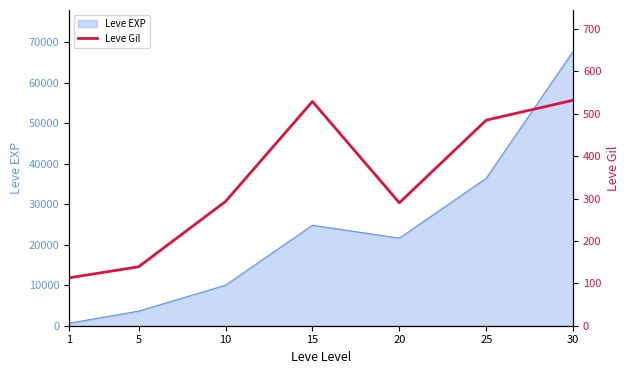

What is the smallest value displayed?

113